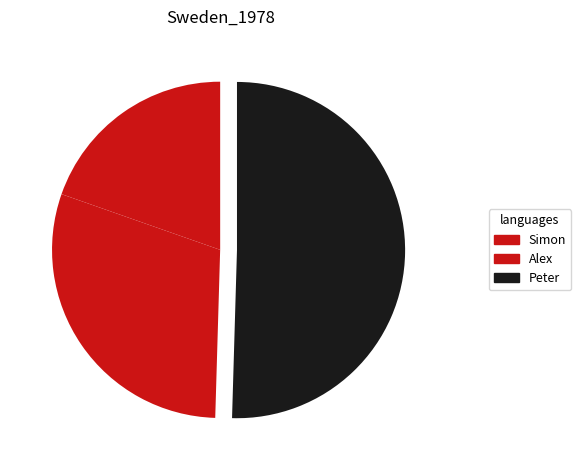

What is the majority slice?

Peter